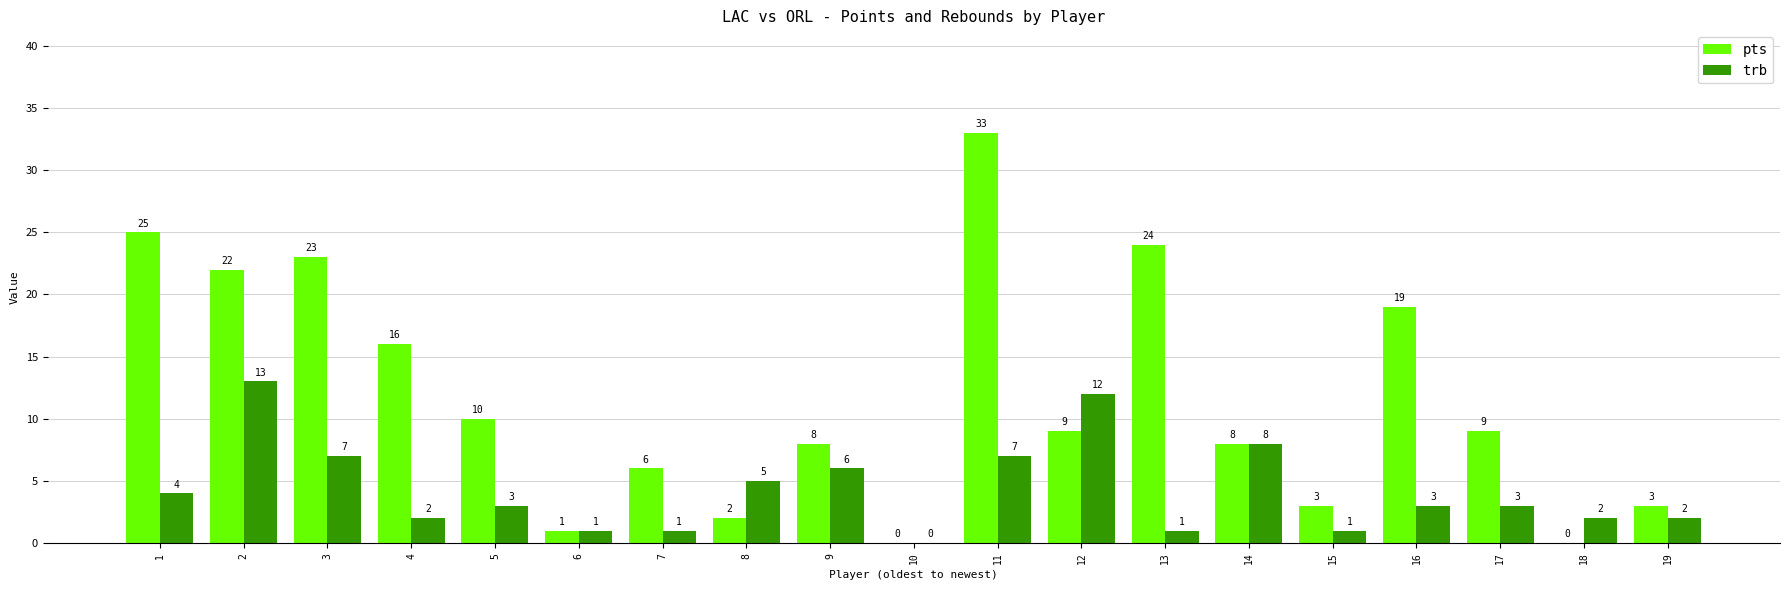

What is the average value of the pts series?

12